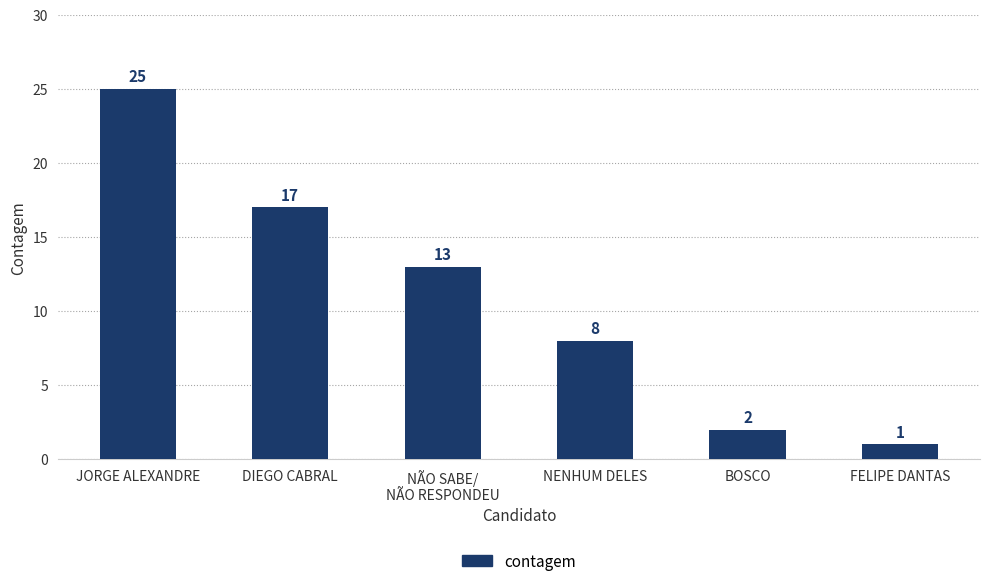

Is it true that the value at JORGE ALEXANDRE is 25?

True